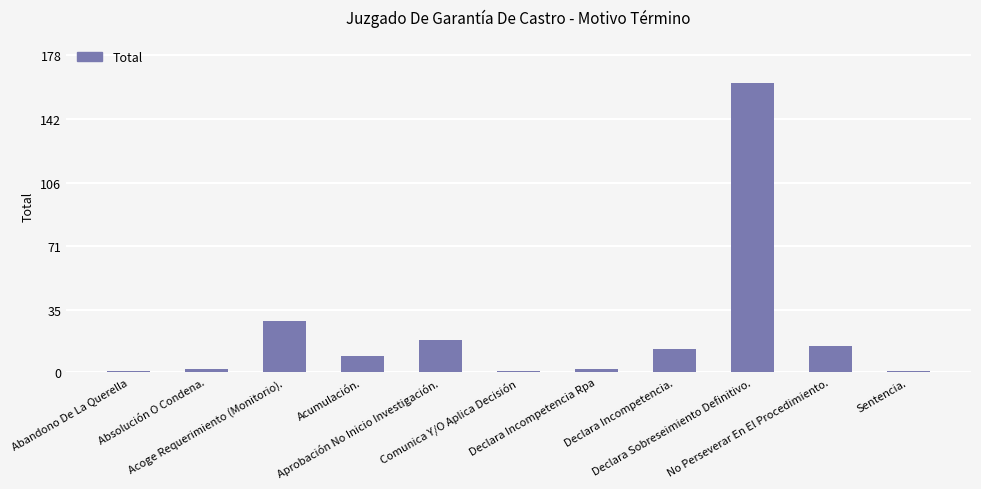

What is the difference between the maximum and minimum values?

161